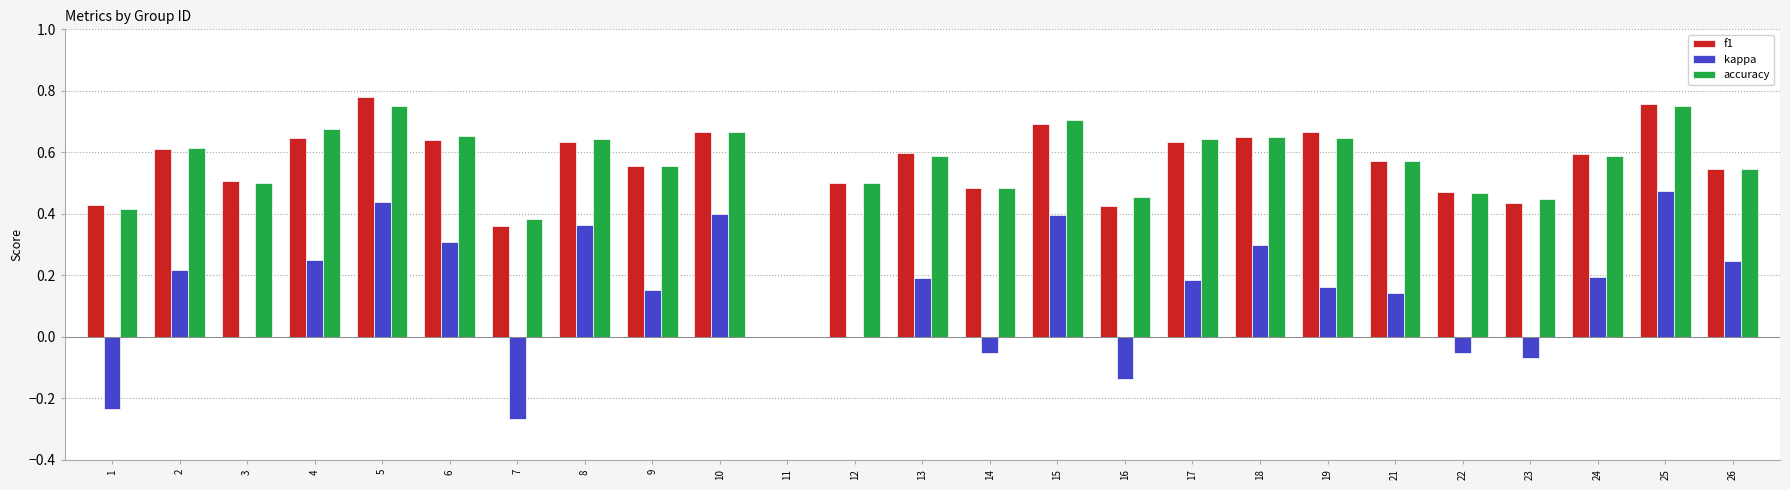

True or false: kappa has a value of 0.5 at 25.

True